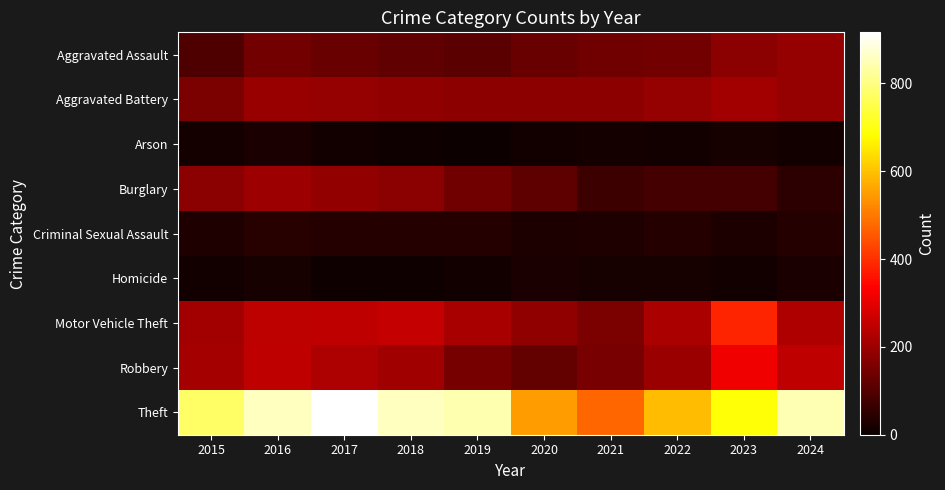

Reading left to right, extract all data points from this chart.

Aggravated Assault: 2015=95	2016=146	2017=131	2018=119	2019=113	2020=131	2021=142	2022=146	2023=177	2024=192
Aggravated Battery: 2015=154	2016=196	2017=191	2018=183	2019=182	2020=180	2021=182	2022=190	2023=209	2024=193
Arson: 2015=15	2016=25	2017=12	2018=8	2019=6	2020=12	2021=17	2022=11	2023=21	2024=14
Burglary: 2015=178	2016=201	2017=189	2018=176	2019=143	2020=115	2021=71	2022=82	2023=81	2024=48
Criminal Sexual Assault: 2015=31	2016=42	2017=39	2018=38	2019=37	2020=28	2021=31	2022=39	2023=28	2024=39
Homicide: 2015=13	2016=18	2017=8	2018=8	2019=14	2020=22	2021=20	2022=21	2023=12	2024=24
Motor Vehicle Theft: 2015=211	2016=245	2017=247	2018=256	2019=216	2020=184	2021=156	2022=219	2023=384	2024=227
Robbery: 2015=212	2016=247	2017=224	2018=204	2019=150	2020=124	2021=153	2022=198	2023=316	2024=248
Theft: 2015=774	2016=858	2017=916	2018=856	2019=841	2020=550	2021=474	2022=592	2023=690	2024=845